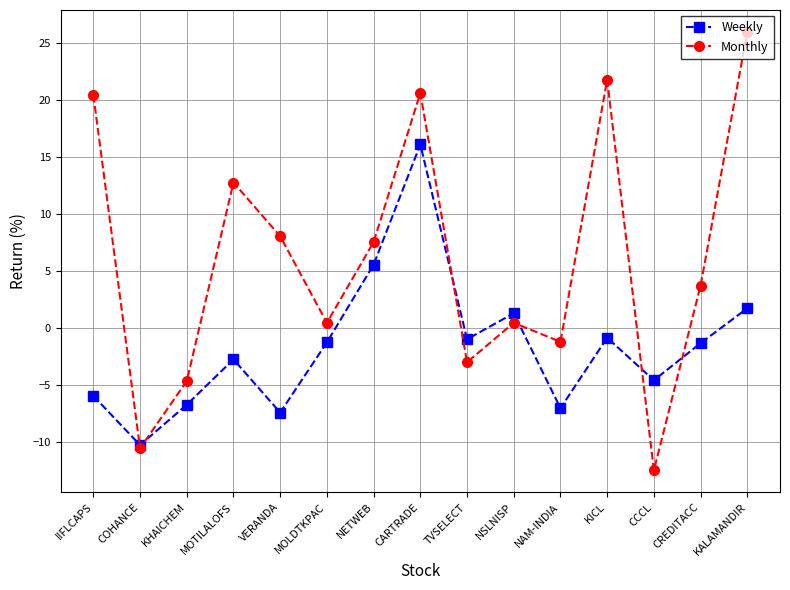

True or false: Weekly and Monthly intersect in this chart.

True